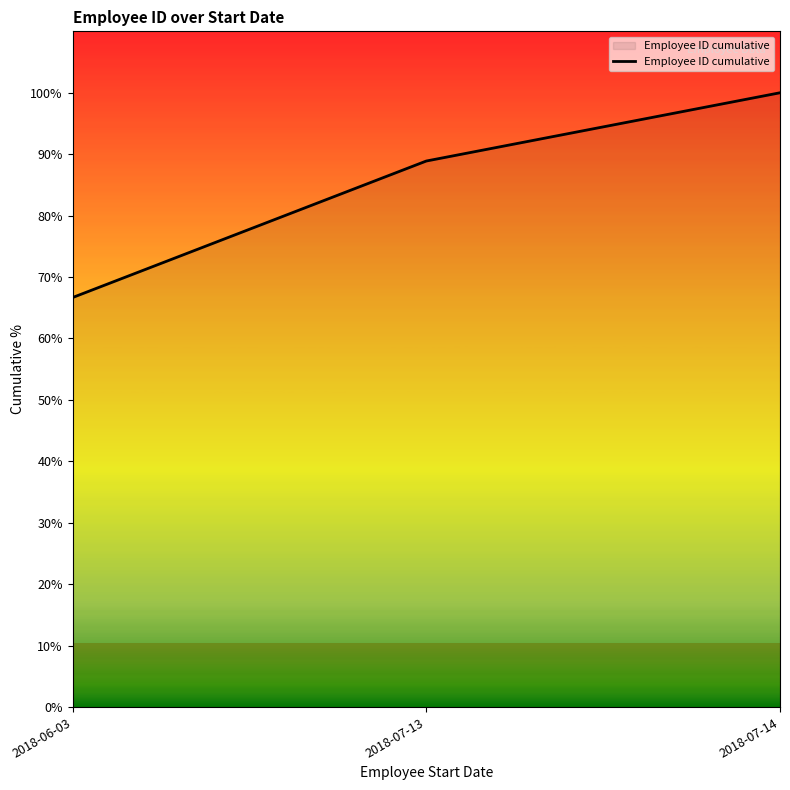

What position from the left is 2018-07-14?

3